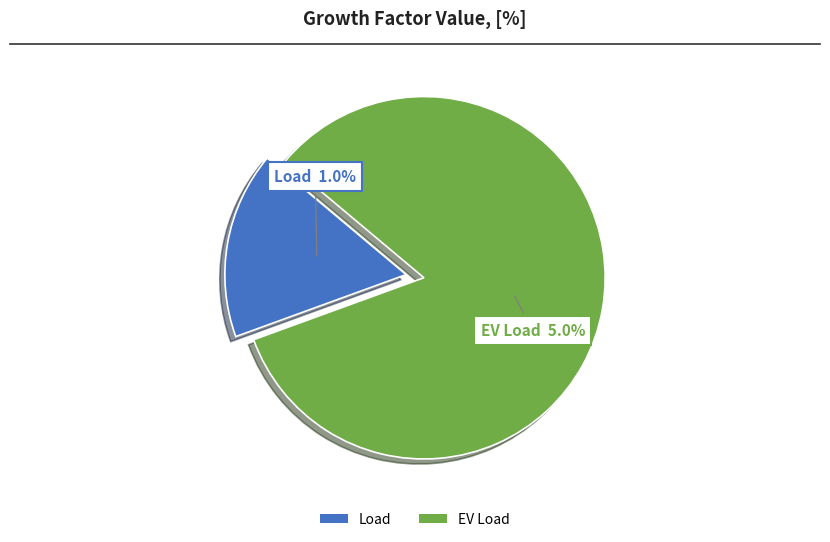

To the nearest percent, what is the combined percentage of EV Load and Load?

100%